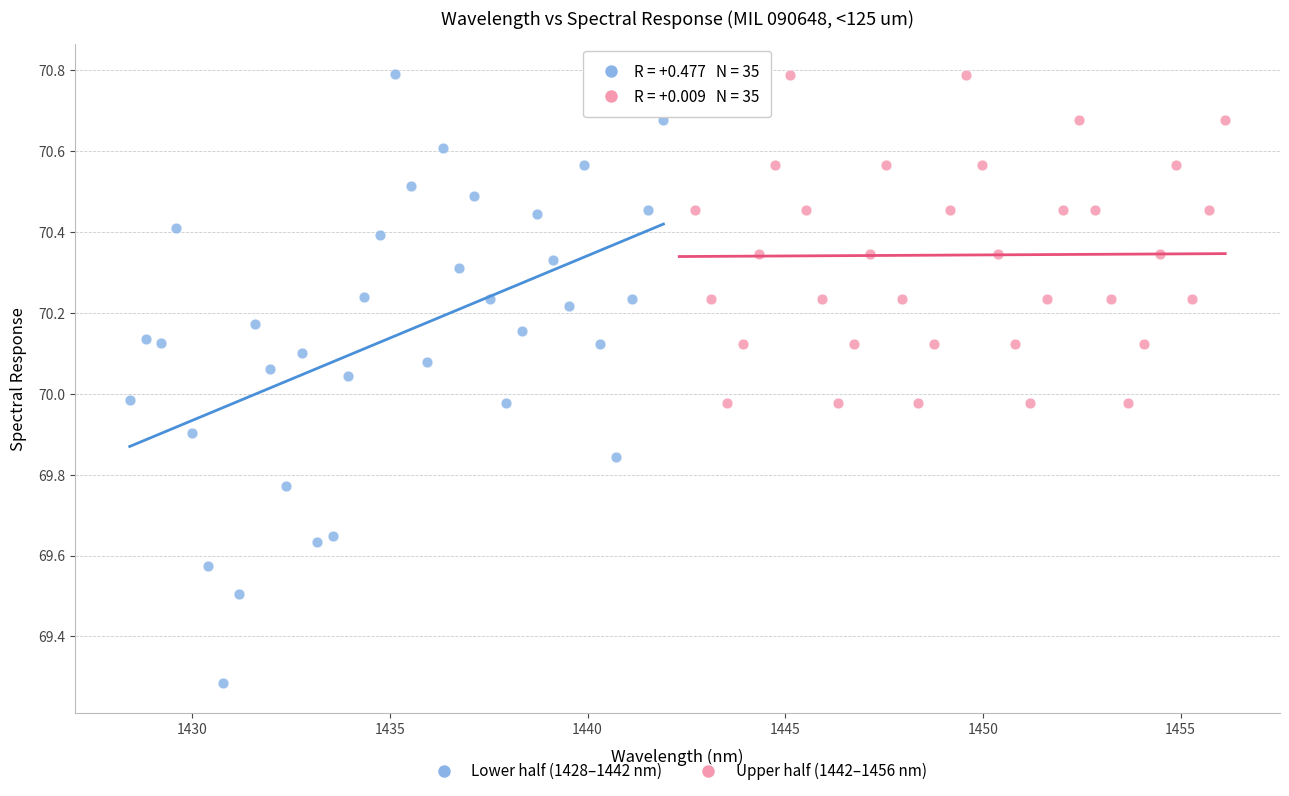

Which series reaches the minimum Y coordinate?

Lower half (1428–1442 nm)